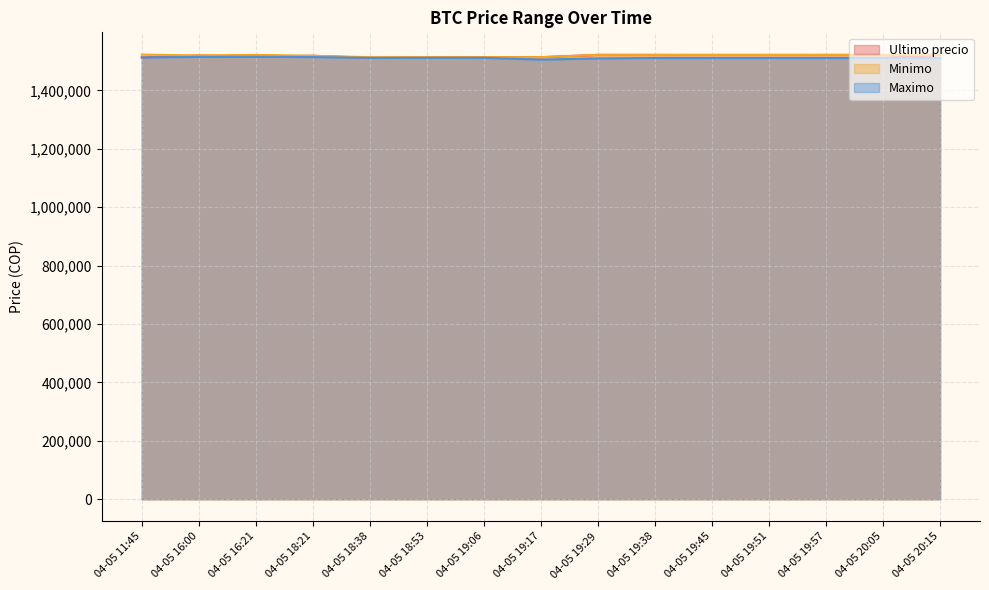

What is the total value across all series at 04-05 19:06?

4539418